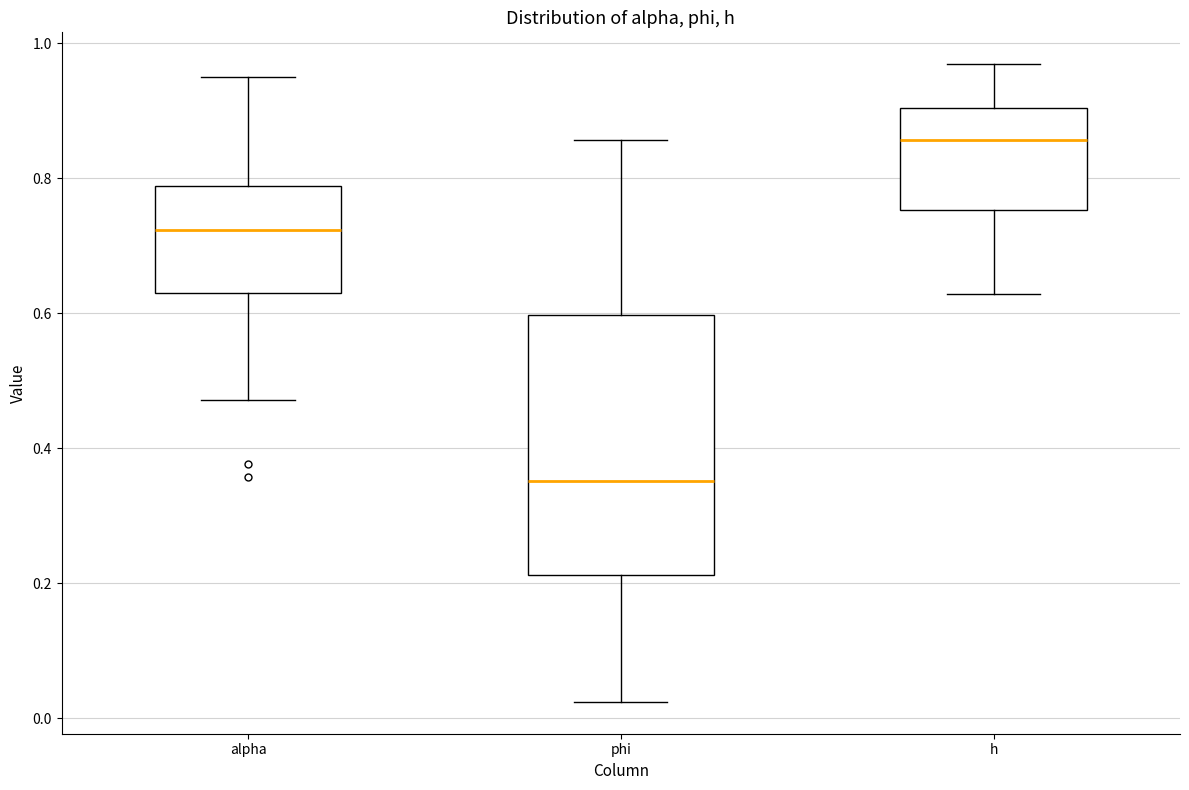

Which box is the tallest, from its lower edge to its upper edge?

phi